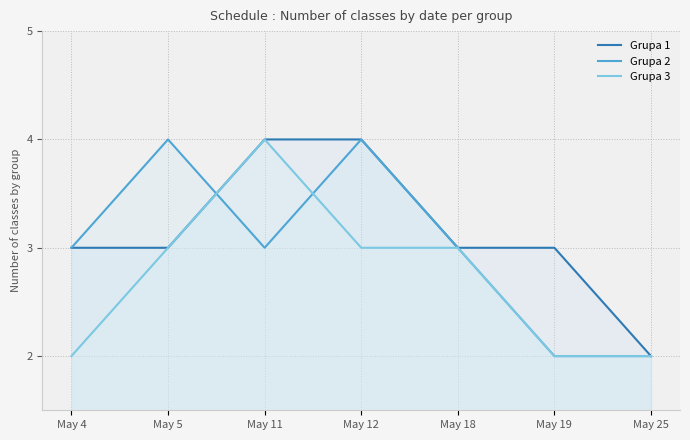

The value of Grupa 1 at May 12 is 4. True or false?

True